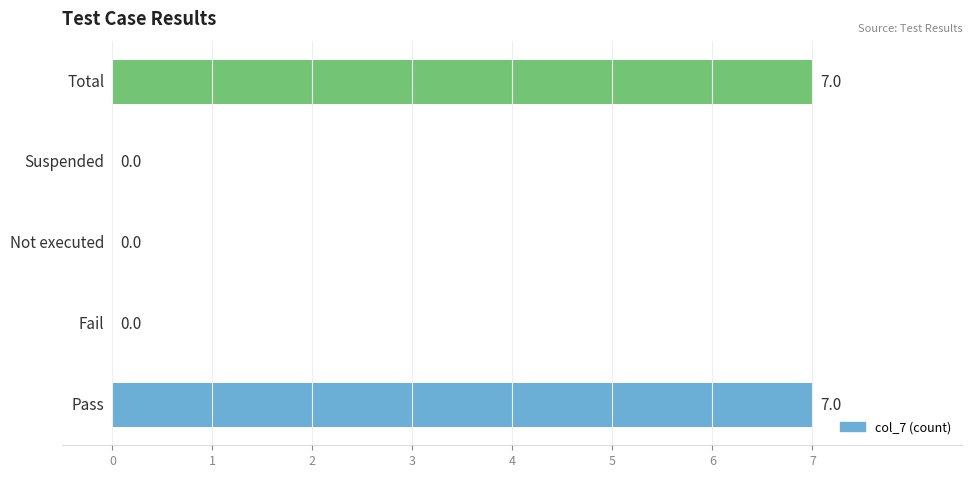

What is the sum of all values?

14